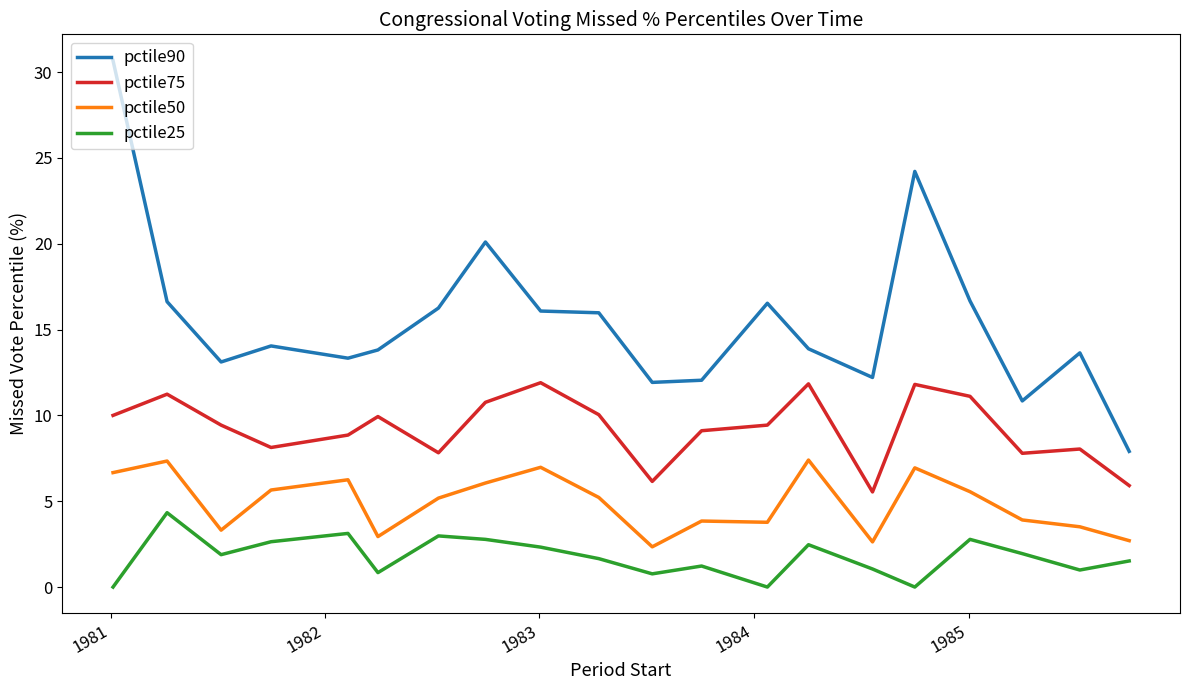

Rank the series by their maximum value, from highest to lowest.

pctile90, pctile75, pctile50, pctile25